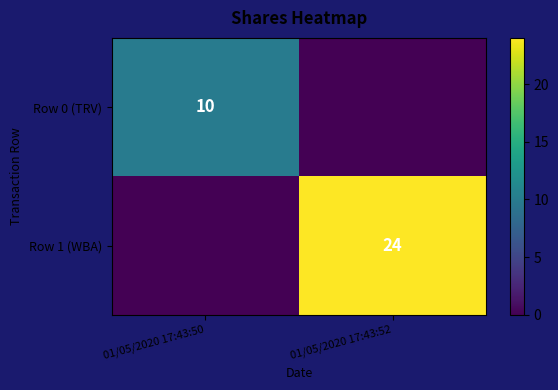

What is the total value across all series at 01/05/2020 17:43:52?

24